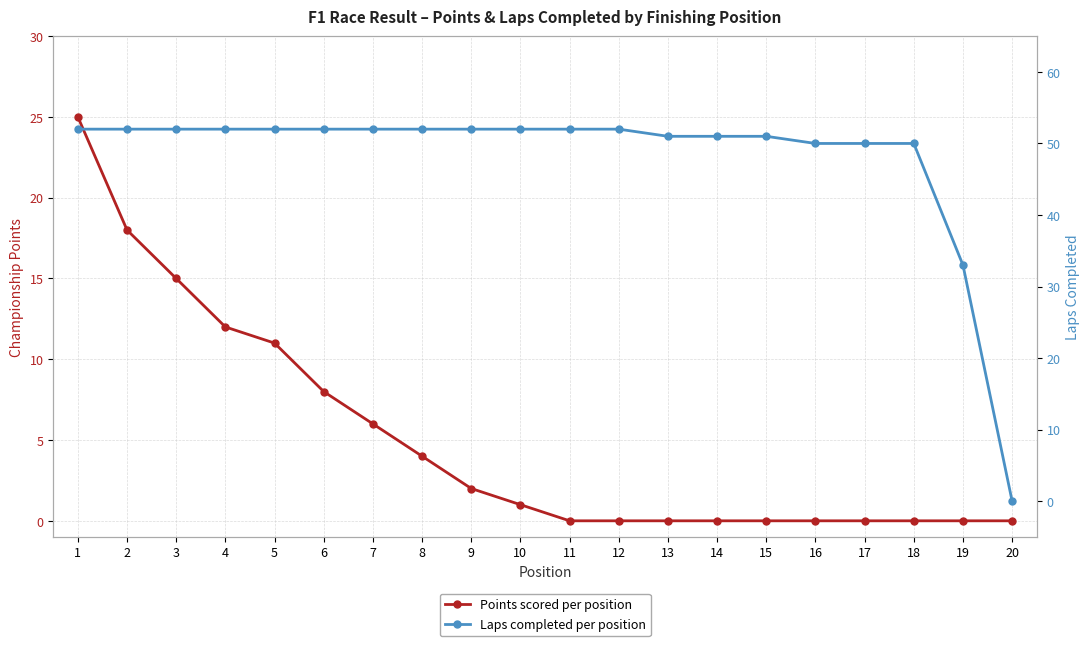

How many lines are shown in the chart?

2